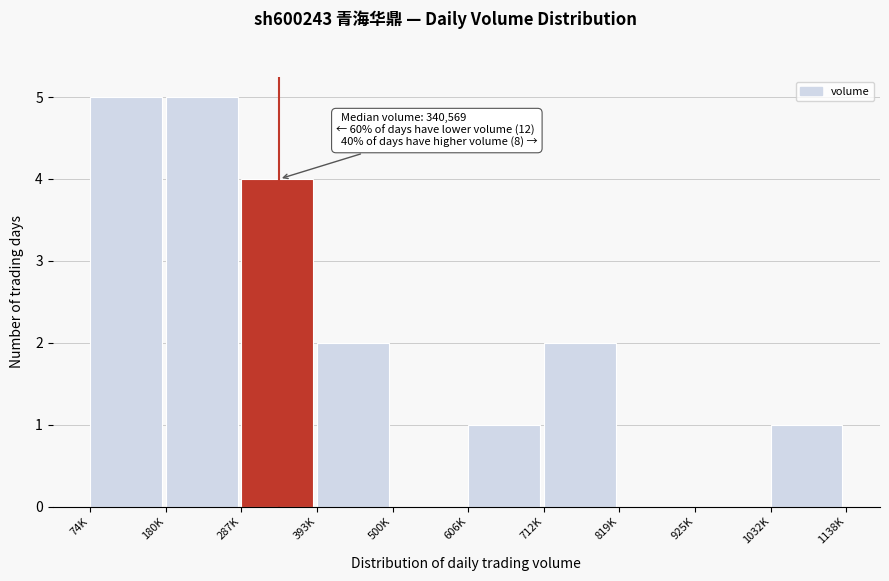

Reading left to right, list all the values displayed in this chart.

74K=5	180K=5	287K=4	393K=2	500K=0	606K=1	712K=2	819K=0	925K=0	1032K=1